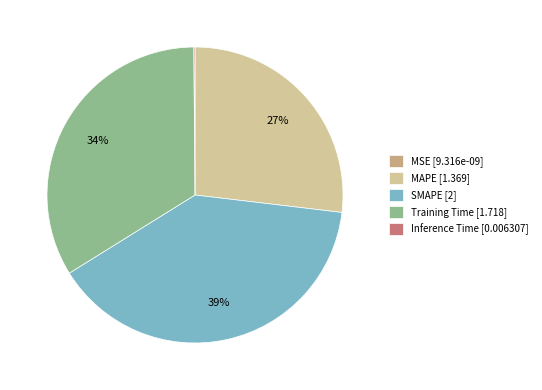

Between MAPE [1.369] and SMAPE [2], which is larger?

SMAPE [2]